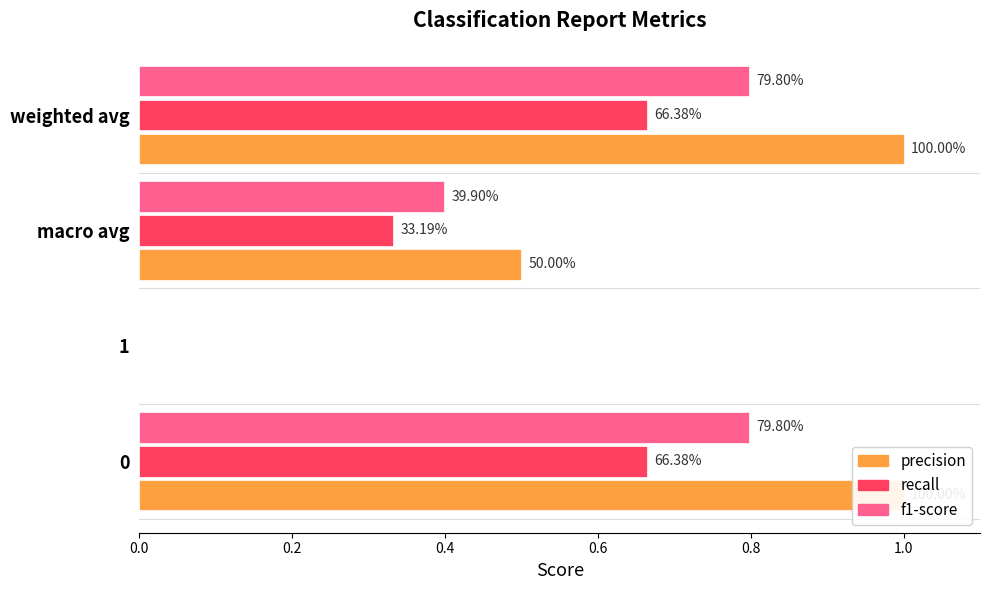

Are the bars grouped side by side (vs. stacked)?

Yes